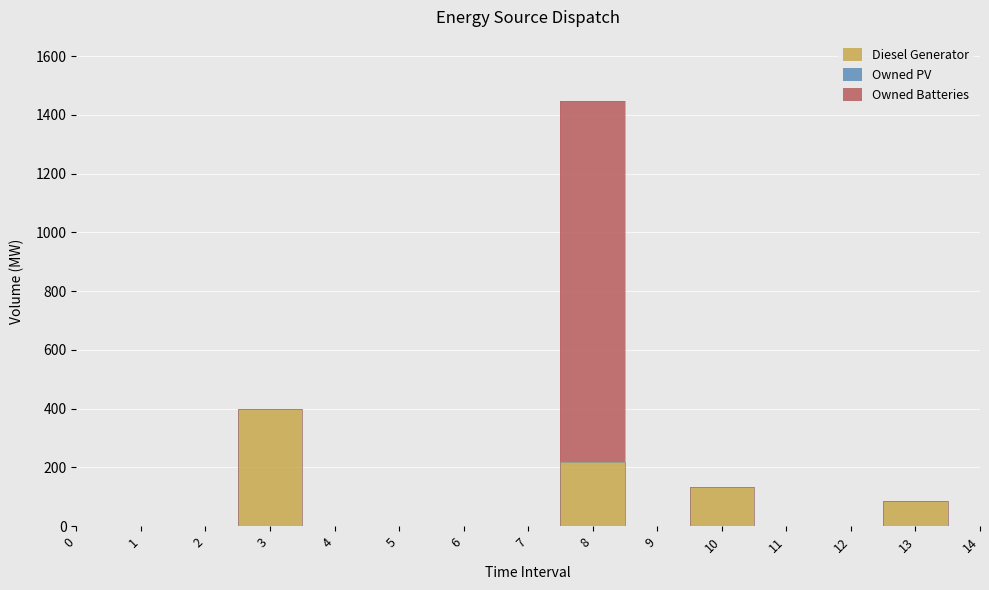

What is the difference between the maximum and second lowest values in the Diesel Generator series?

400